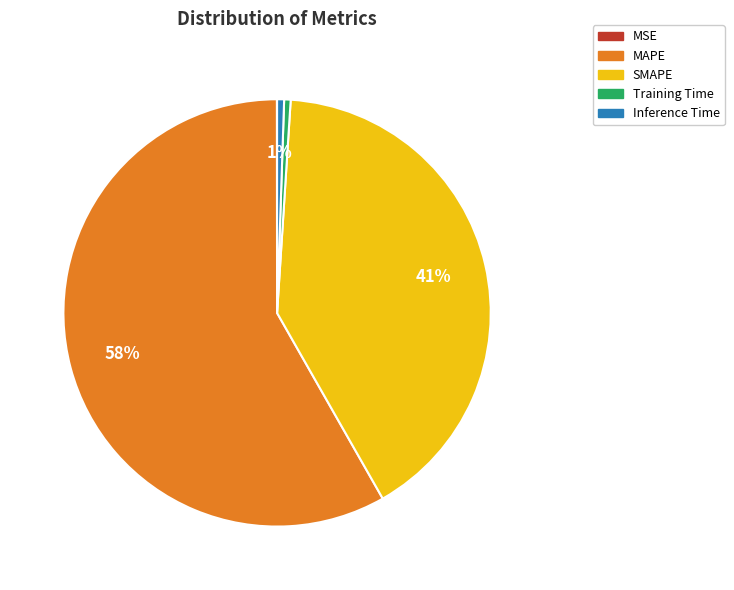

Which has a higher value, MAPE or SMAPE?

MAPE